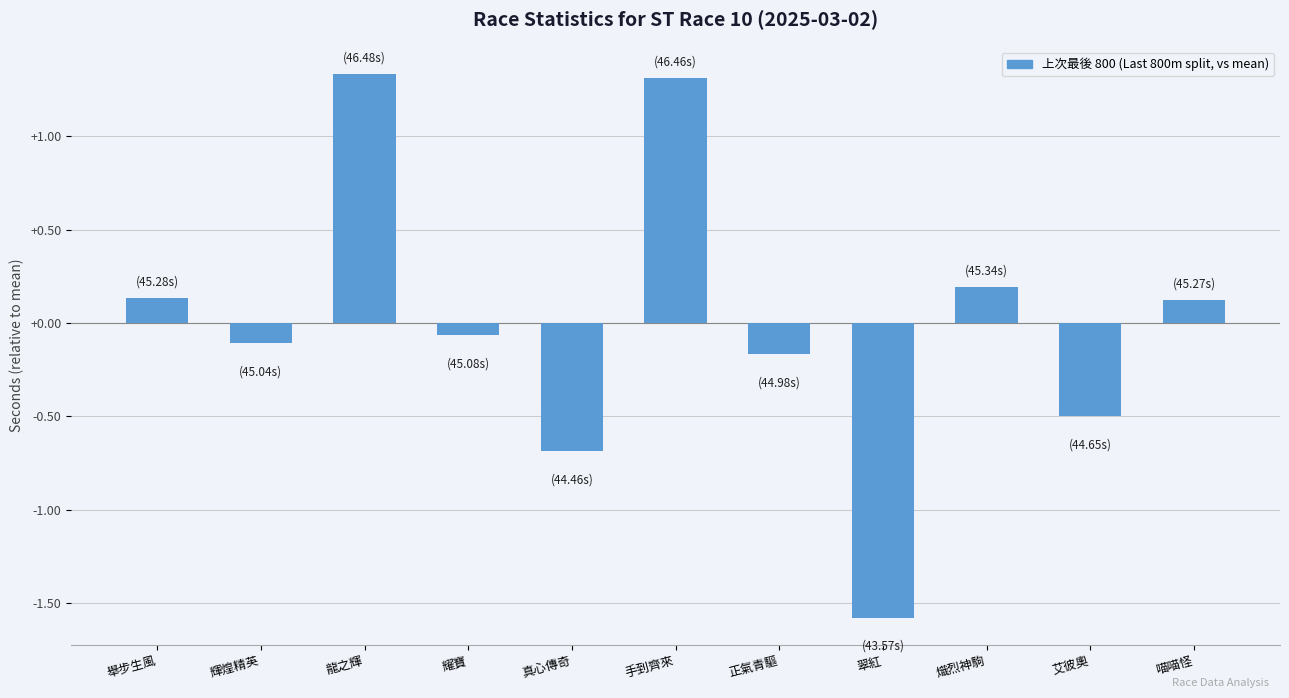

What is the label of the 6th bar from the left?

手到齊來